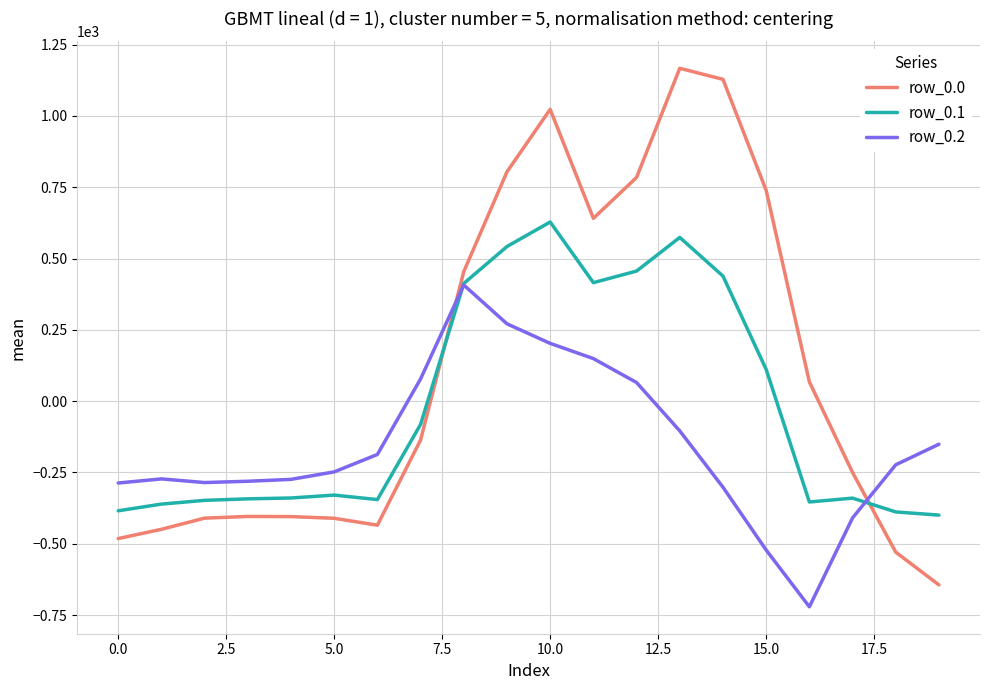

What is the highest value of the row_0.0 series?

1167.2